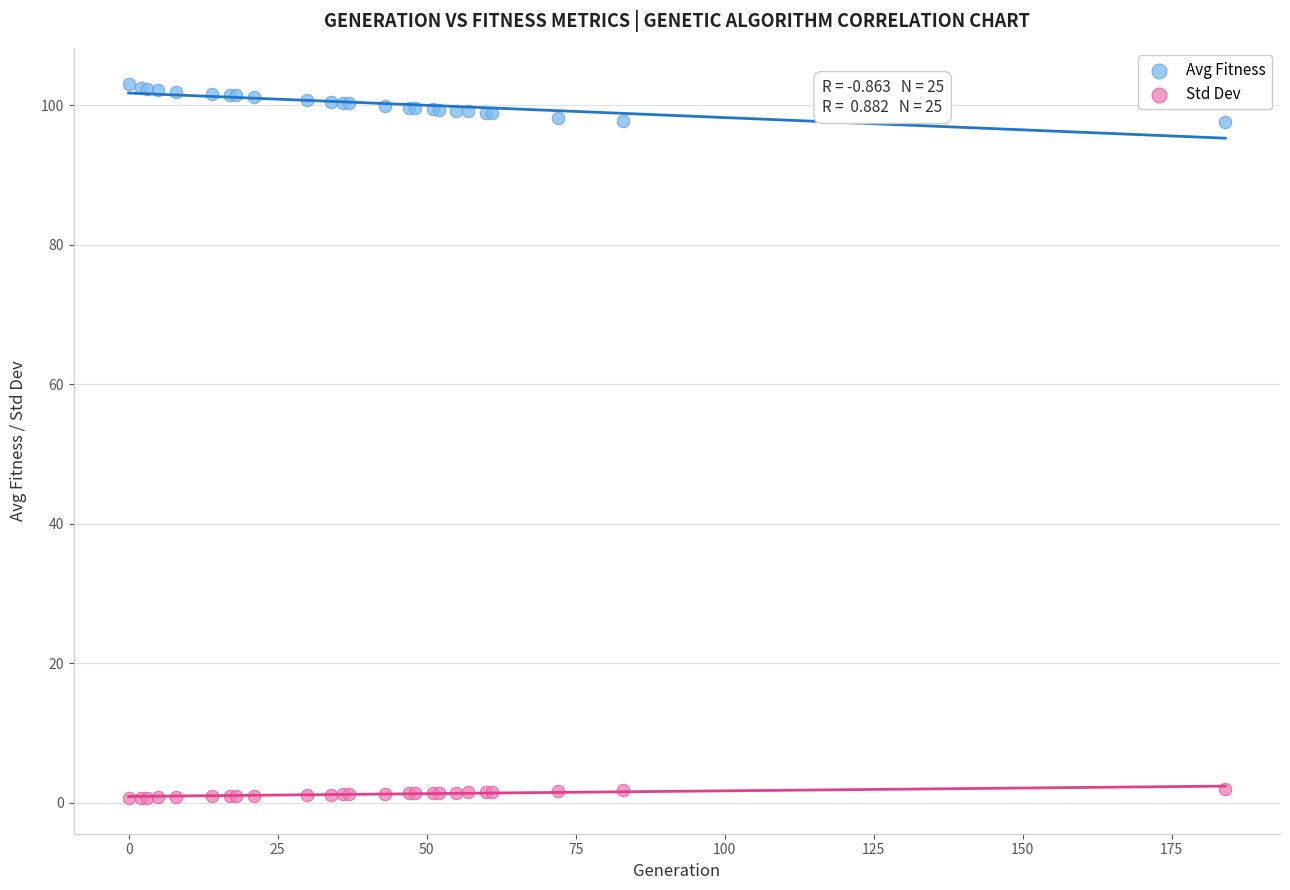

What is the X range (max minus min) for the scatter plot?

184.0